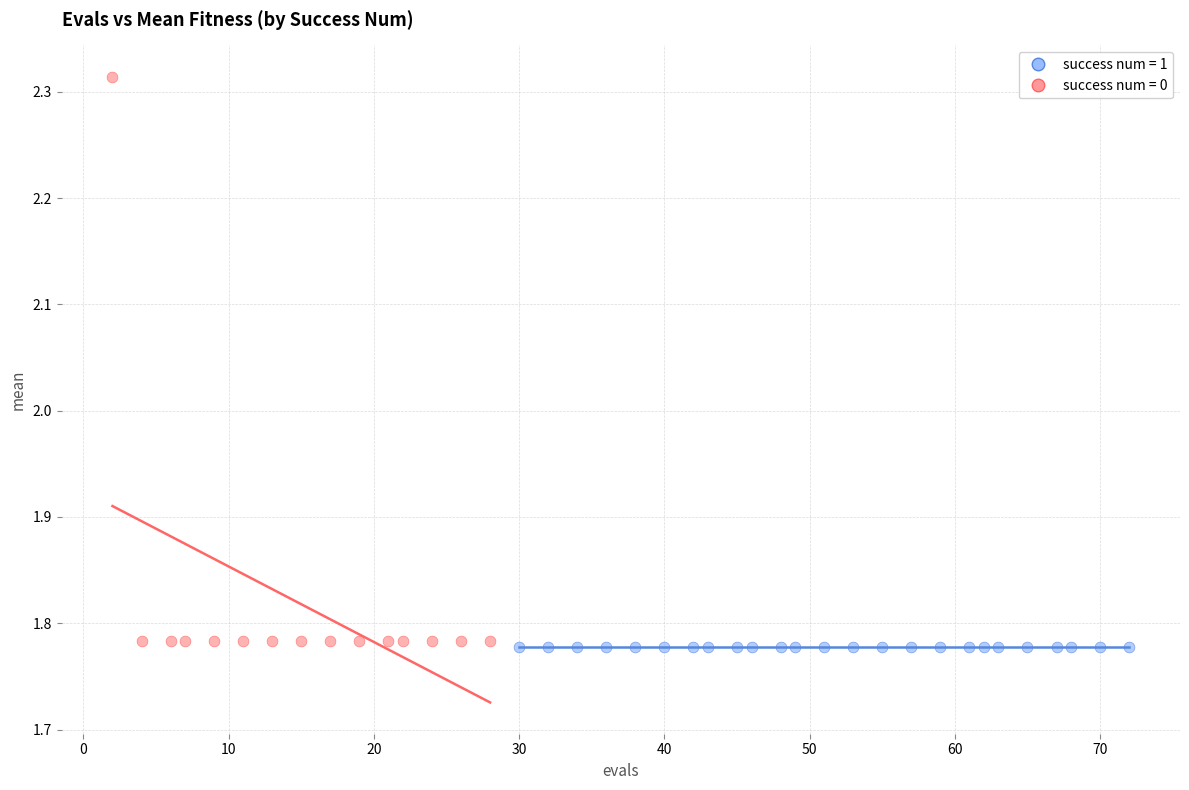

Which series contains the highest Y value?

success num = 0